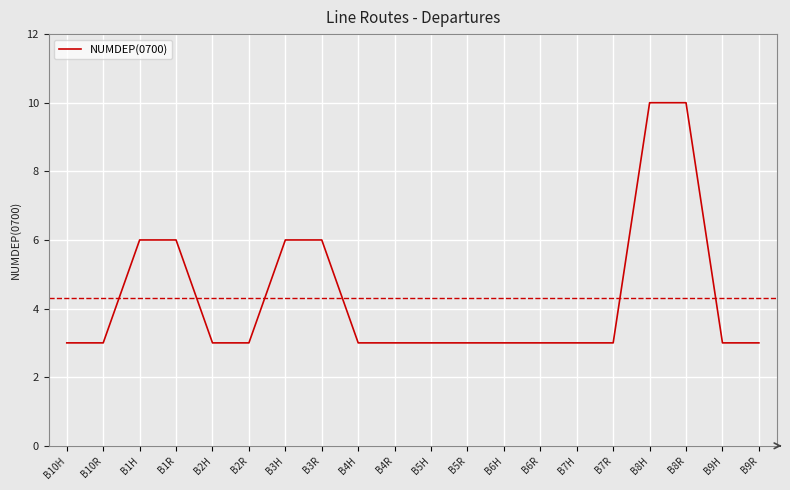

What is the difference between the maximum and minimum values?

7